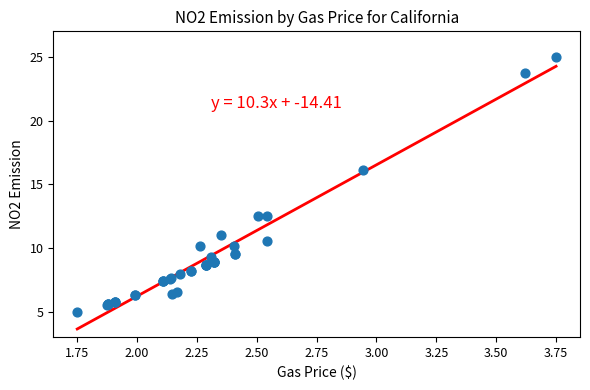

What Y value in the scatter plot is closest to 15?

16.1